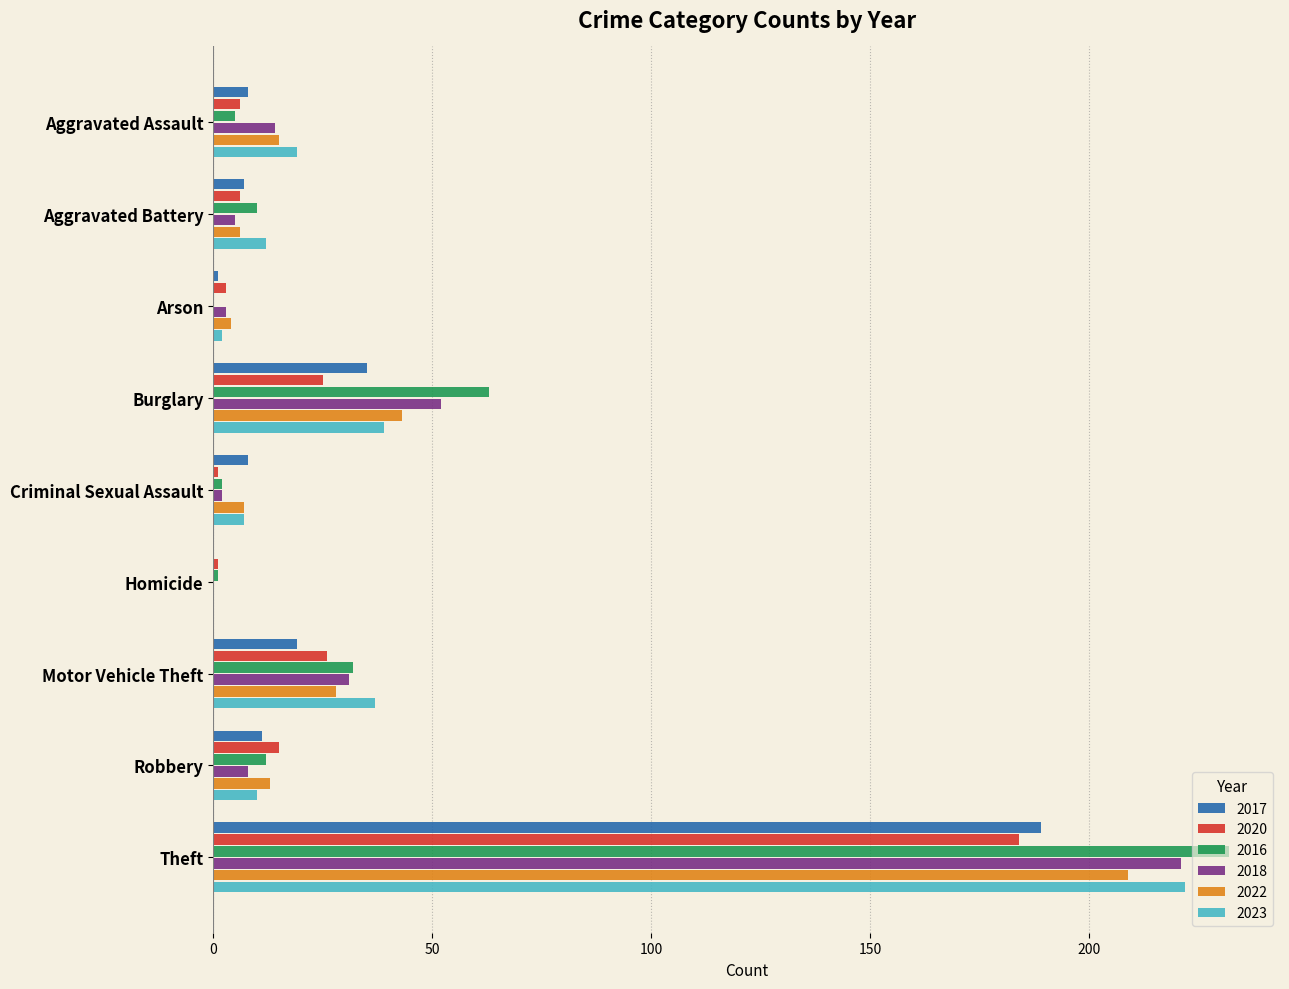

Which series changed the most between Aggravated Battery and Burglary?

2016